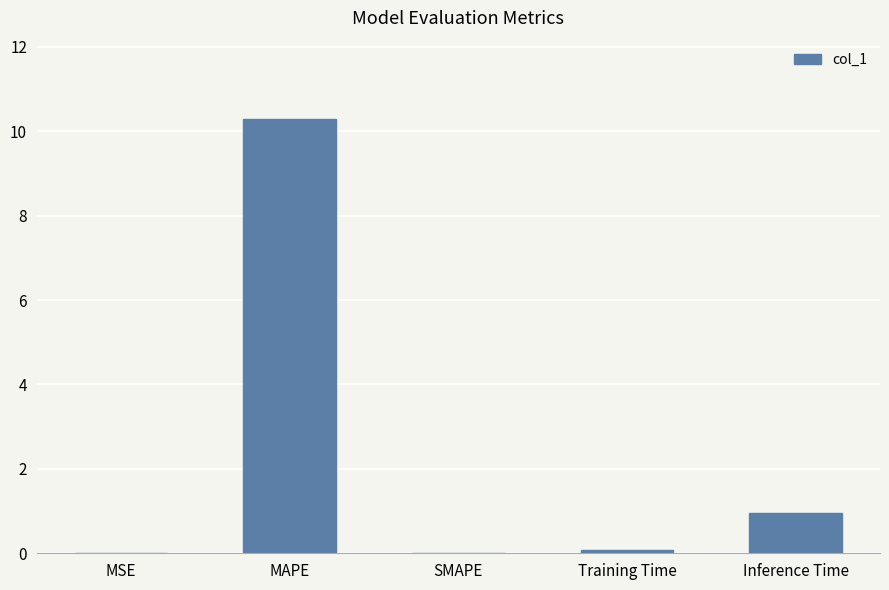

What is the sum of all values?

11.3